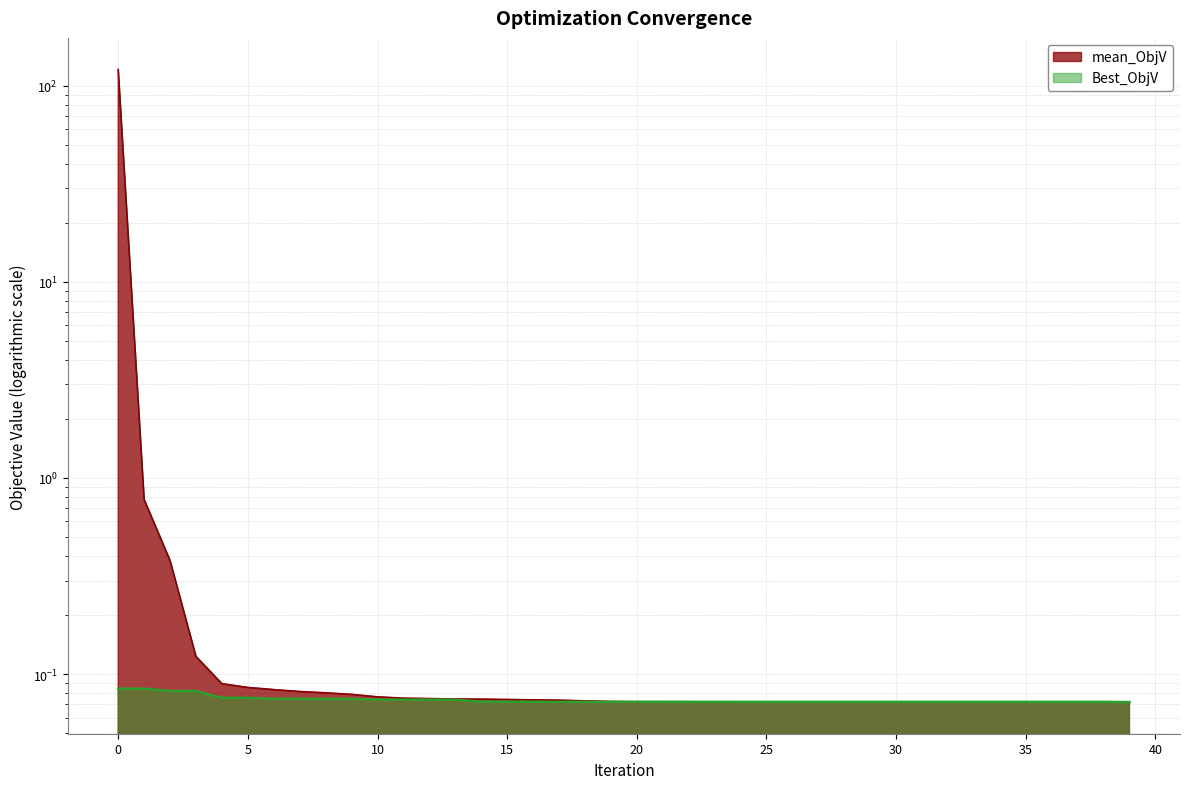

List the series in order of their overall mean, lowest first.

Best_ObjV, mean_ObjV